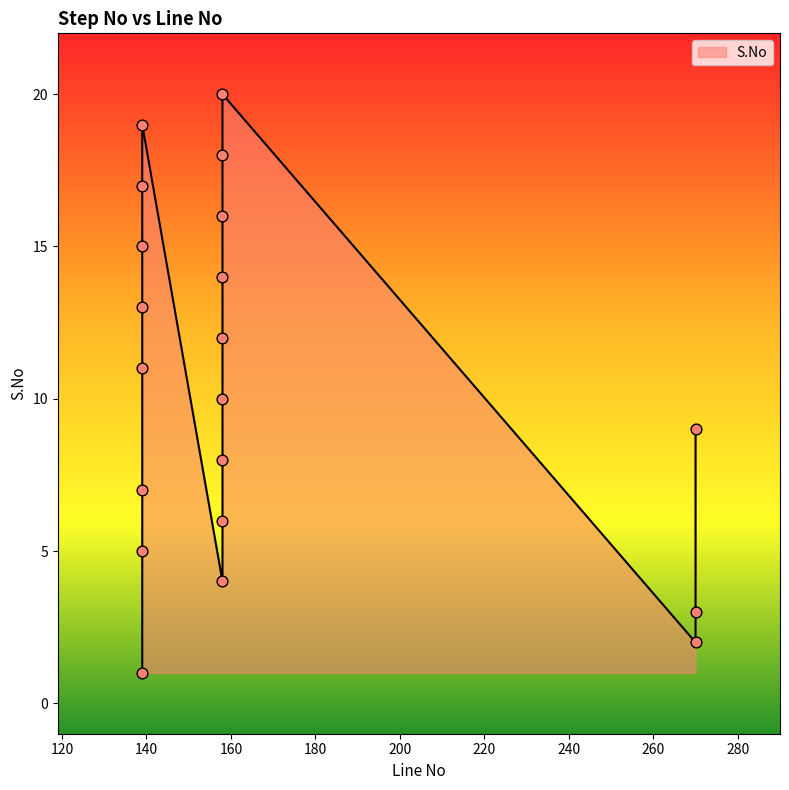

What is the change in value from 158 to 139?

+3